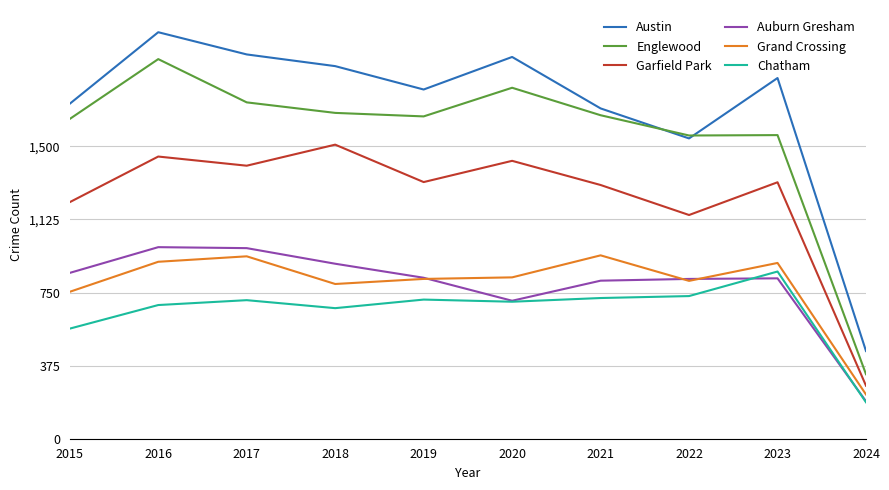

True or false: Austin and Chatham intersect in this chart.

False